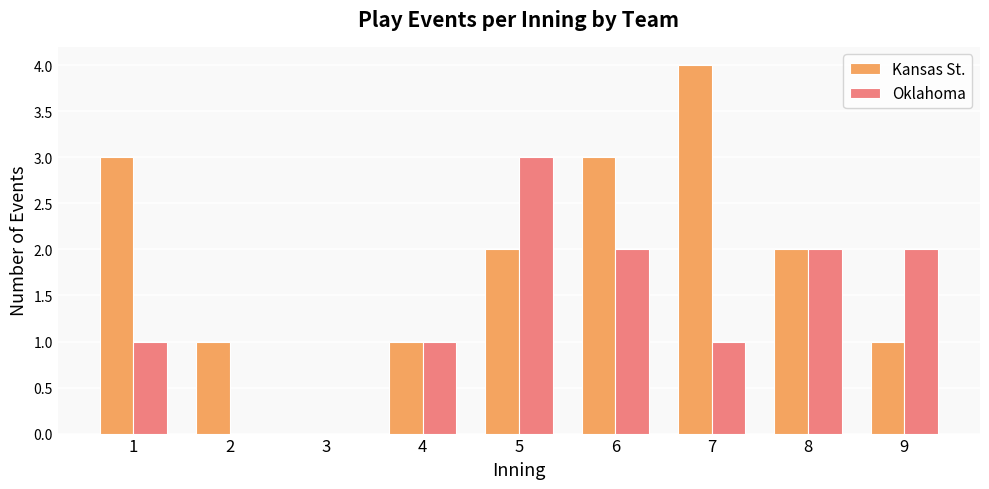

How many Kansas St. values are between 1 and 3?

7